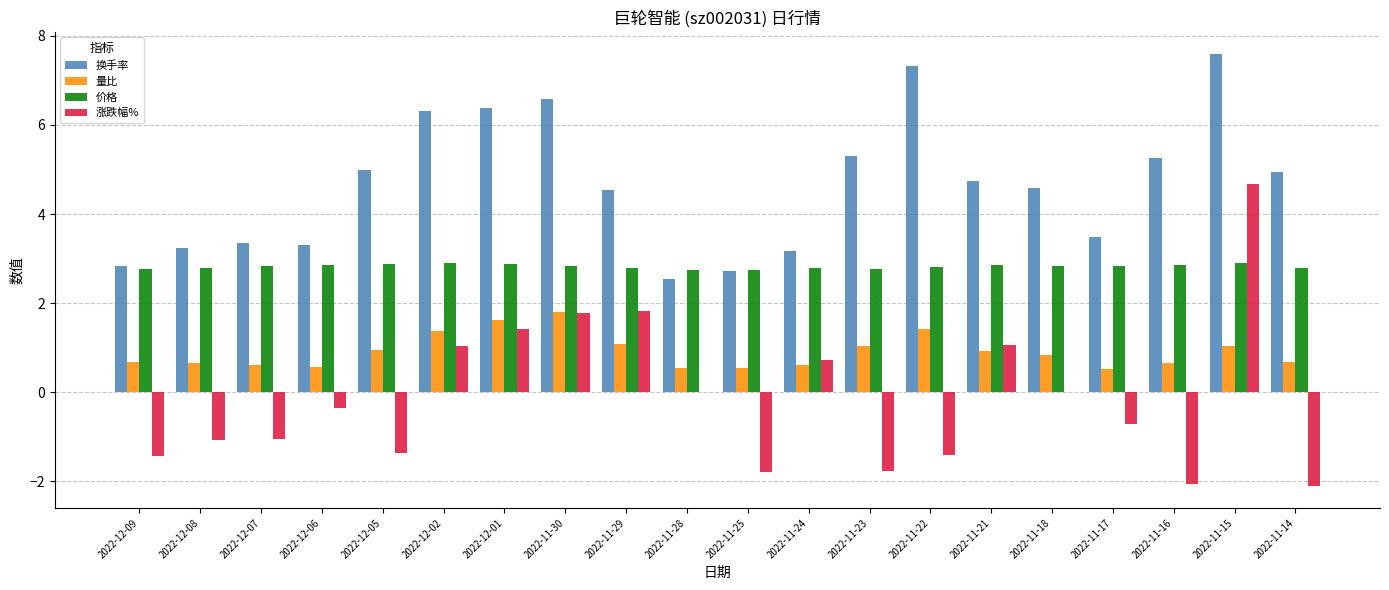

What is the sum of all 涨跌幅% values?

-2.6